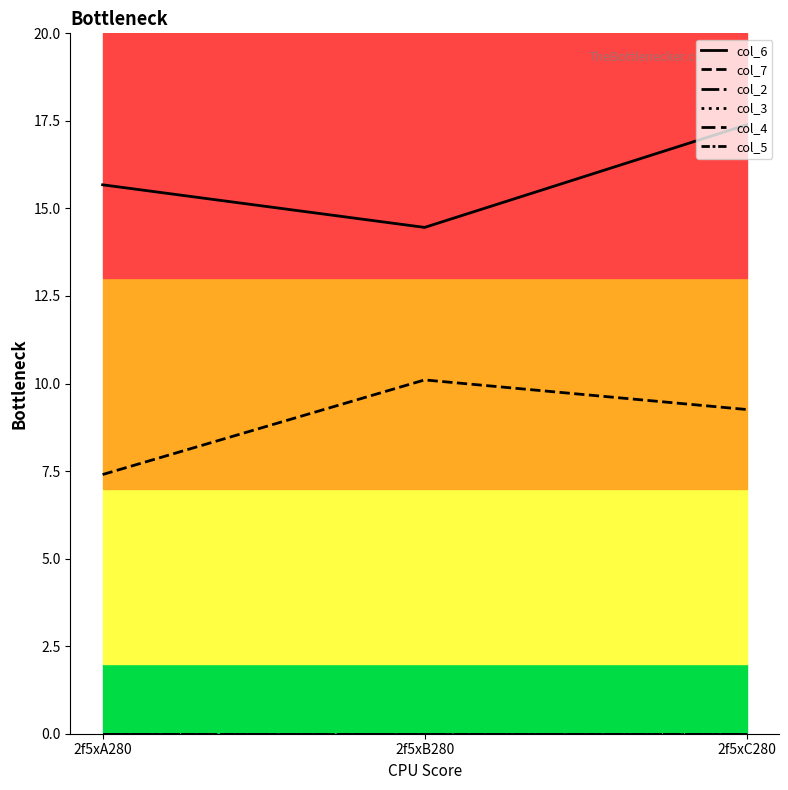

Is it true that col_7 equals 9.3 at 2f5xC280?

True